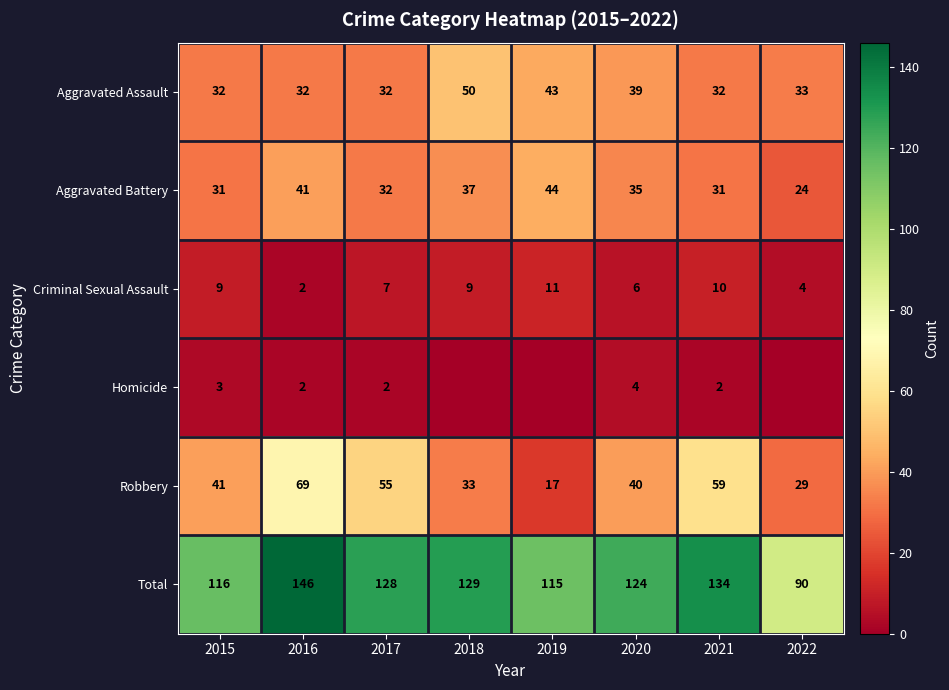

How many categories are shown in the chart?

8